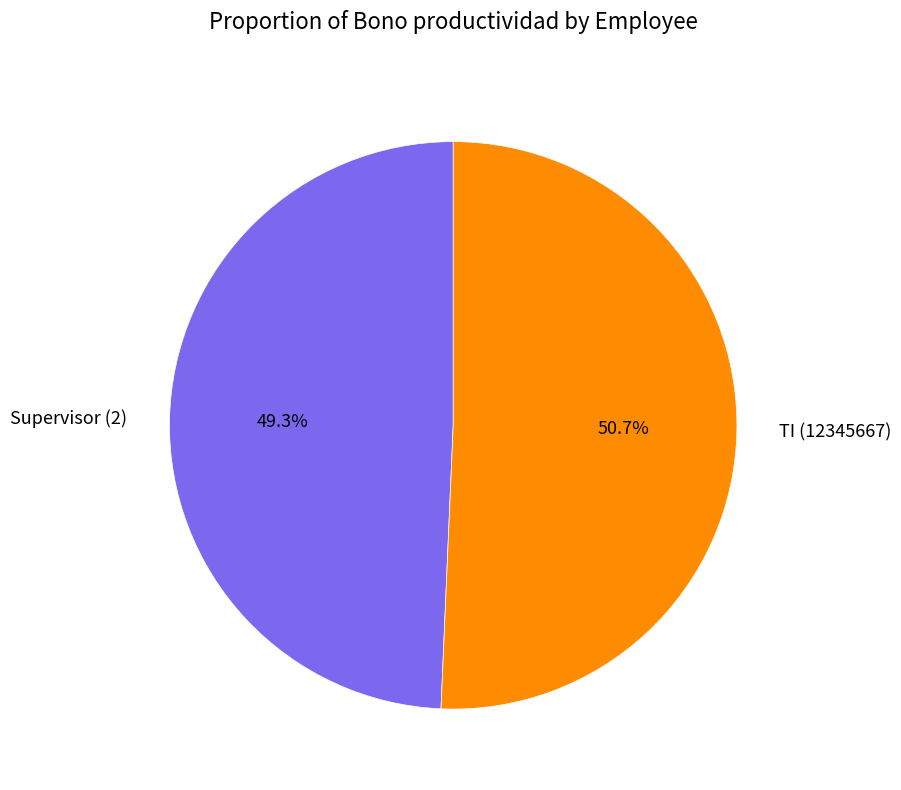

True or false: Supervisor (2) accounts for 40% of the total.

False